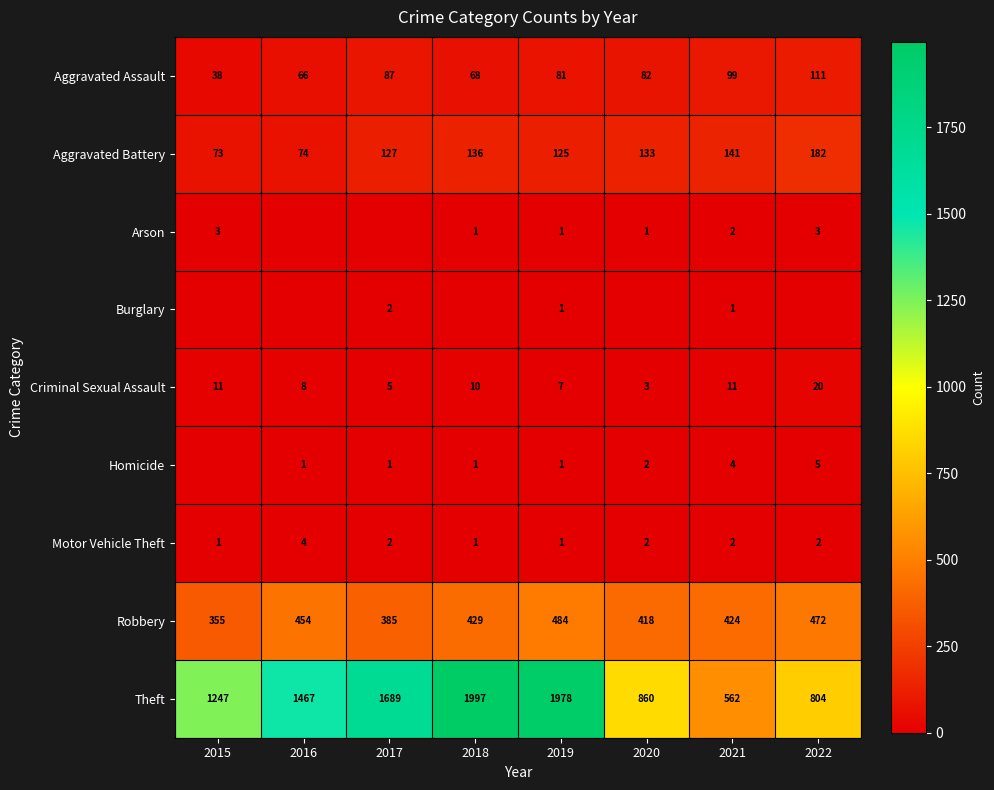

What is the spread (max minus min) of values at 2020?

860